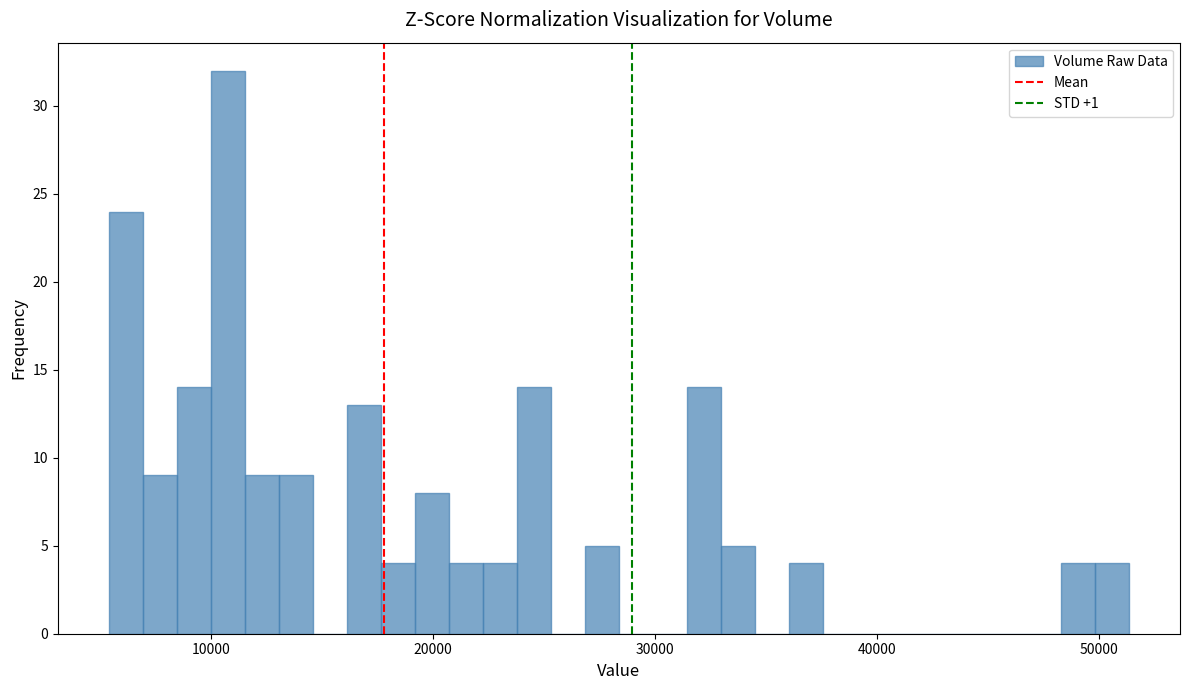

Around what value on the x-axis is the tallest bar? Give the approximate position of its centre, as read against the axis.

11000